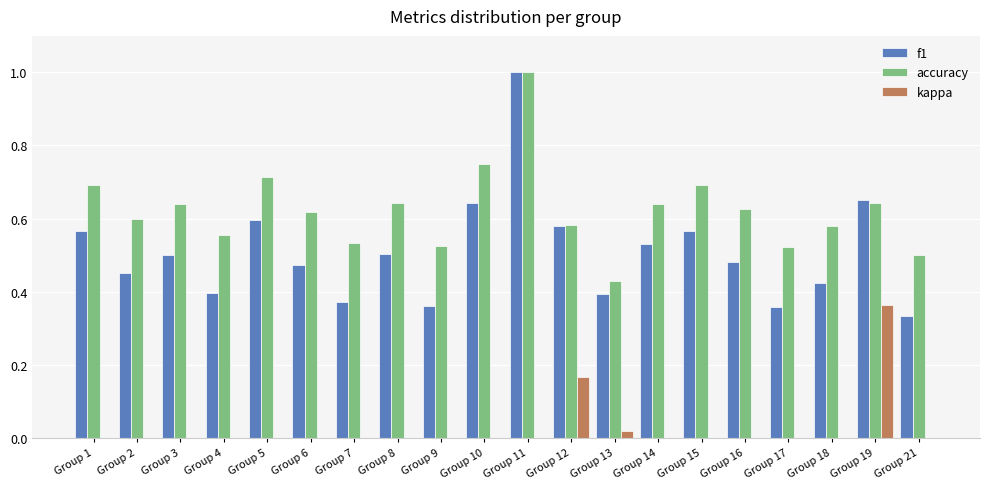

What is the total value across all series at Group 4?

1.0